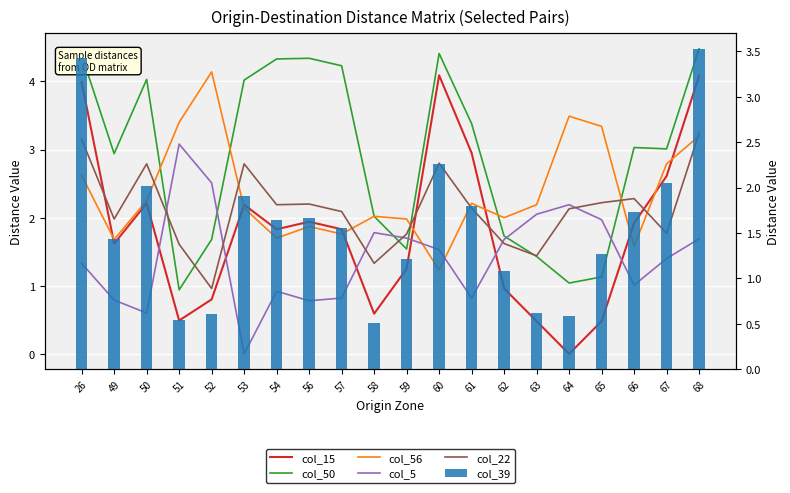

Which series has the largest total across all categories?

col_50